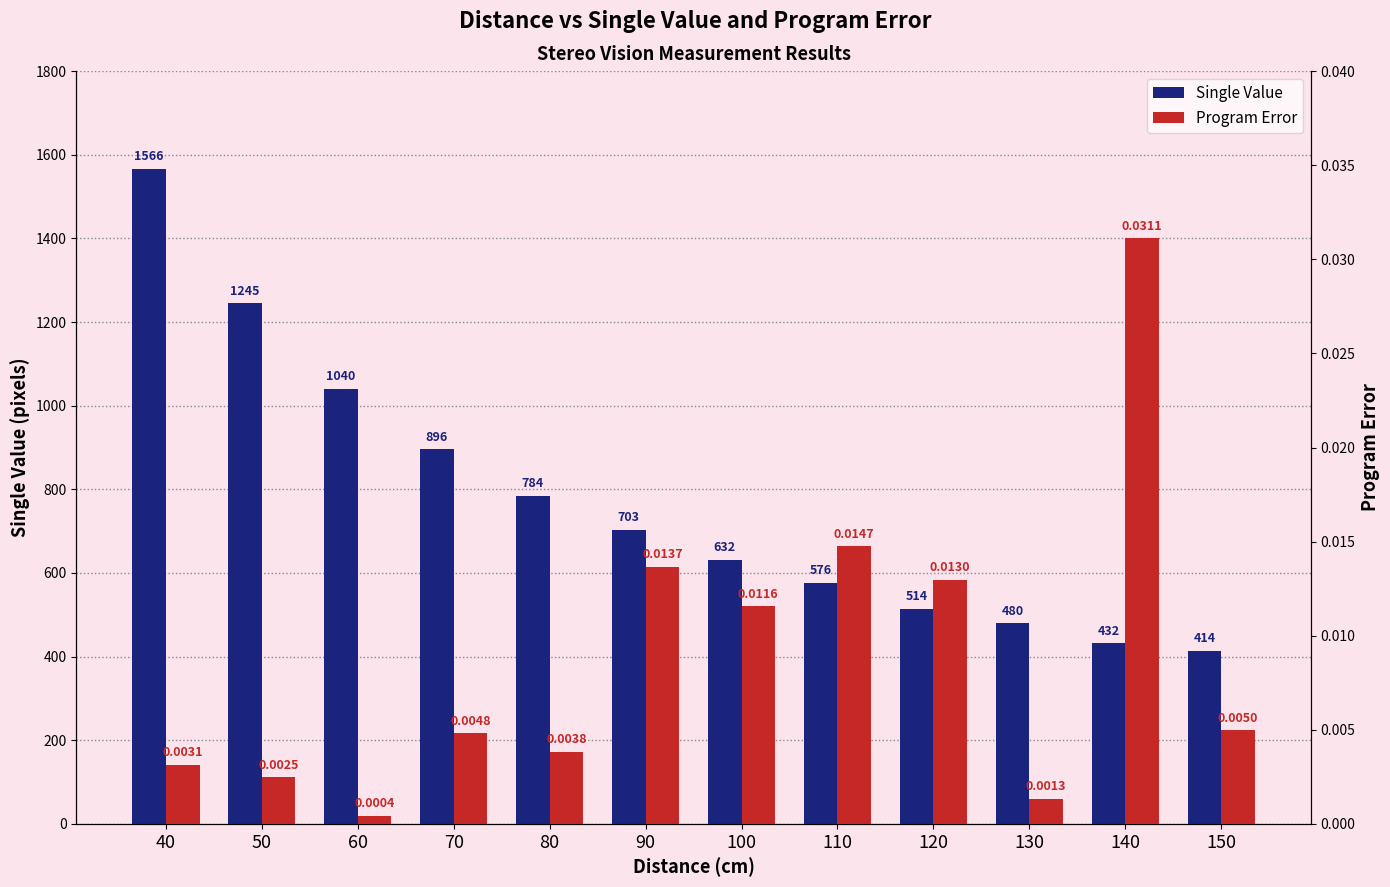

How many data points in Single Value are above 703?

5